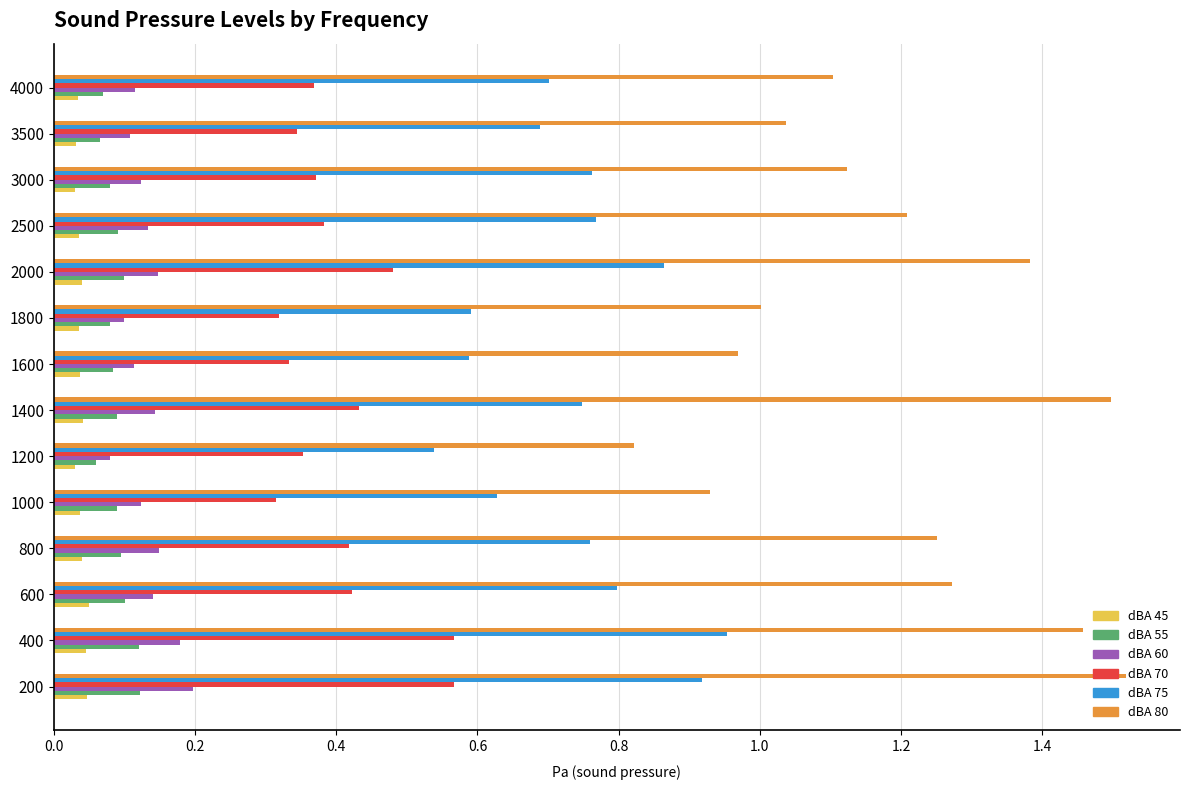

Which series changed the most between 1800 and 2500?

dBA 80